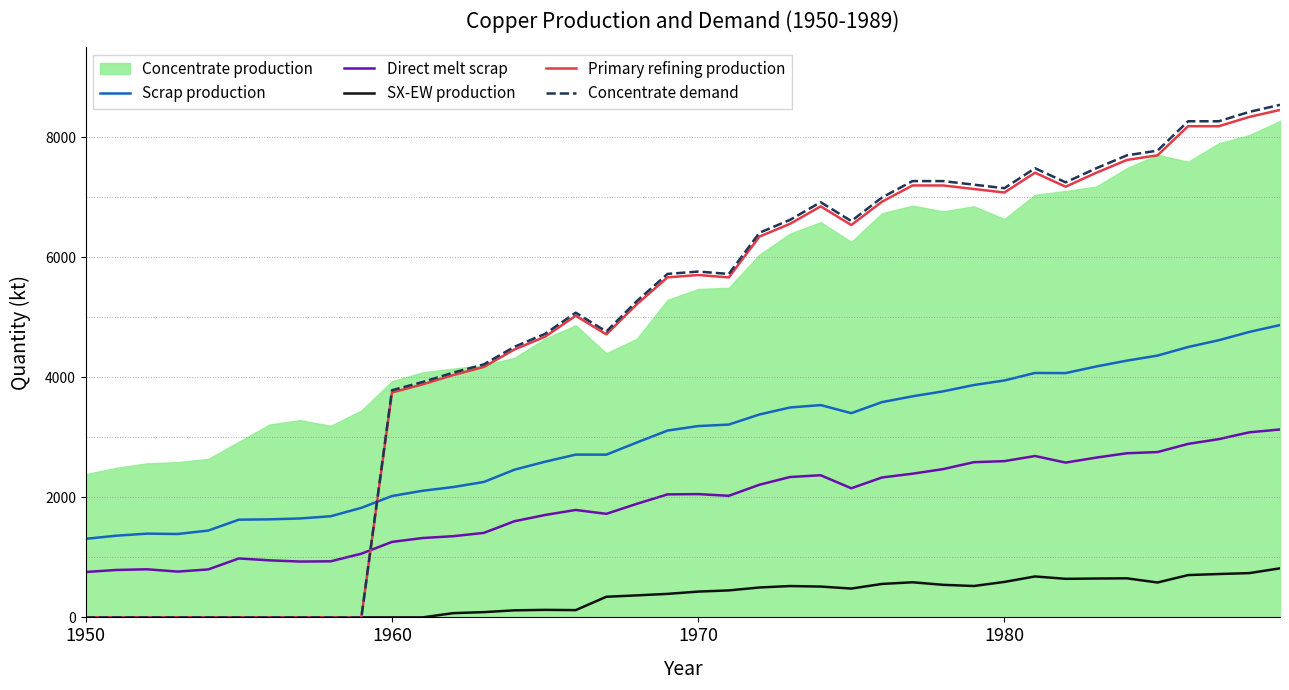

What is the difference between the second highest and second lowest values in the SX-EW production series?

737.6